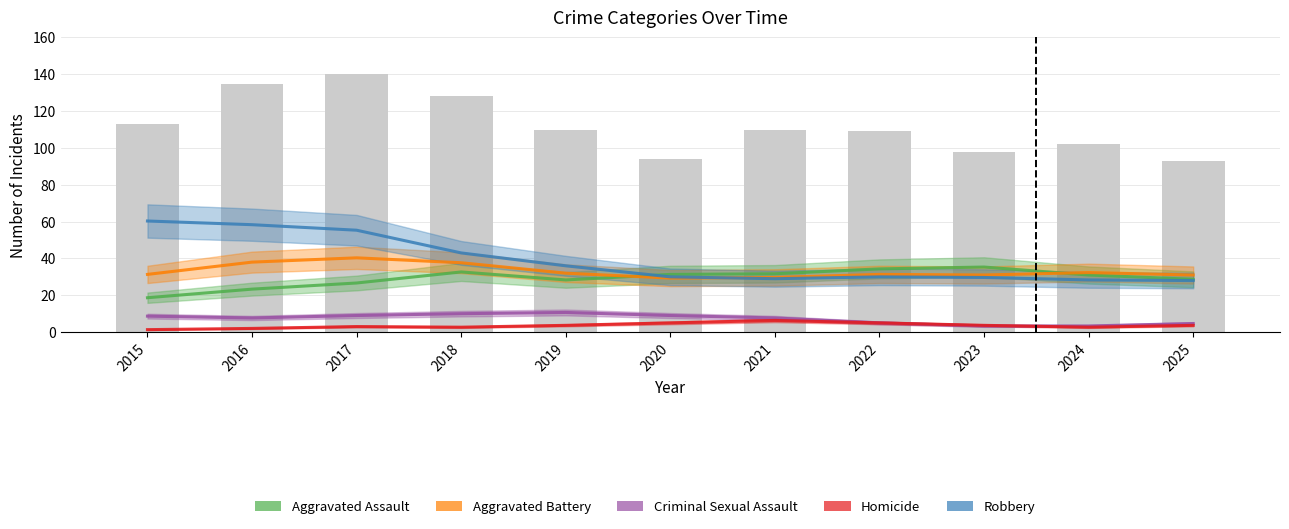

What is the value of the Aggravated Assault bar at the 9th from the left?

35.3